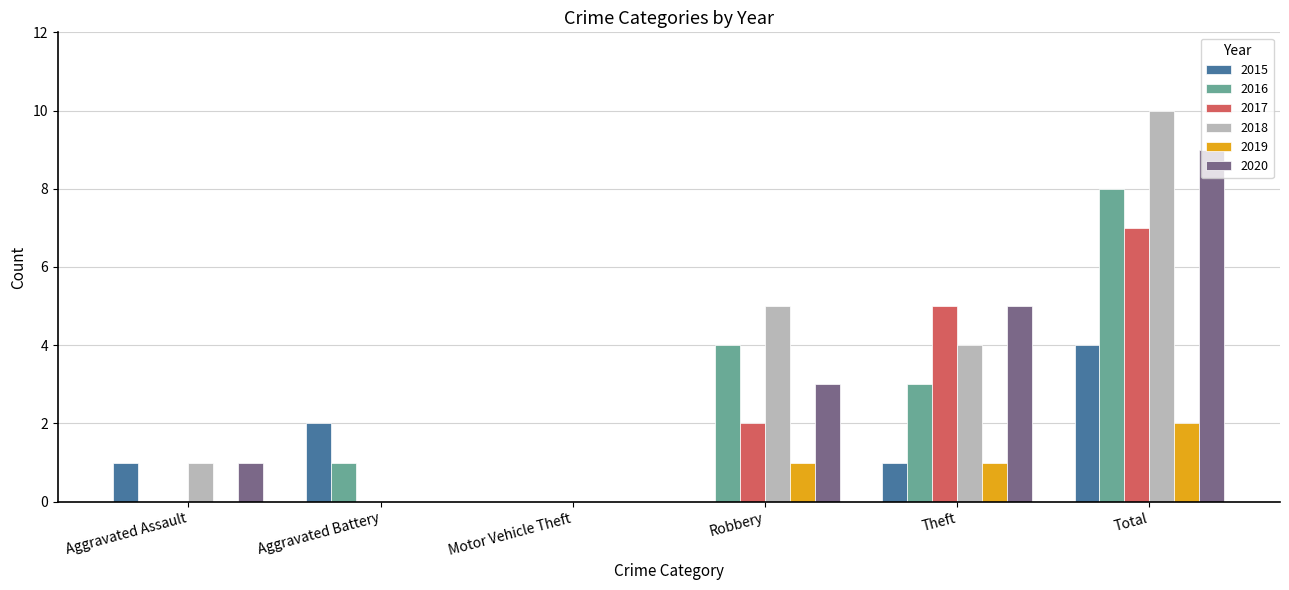

Does the chart contain stacked bars?

No